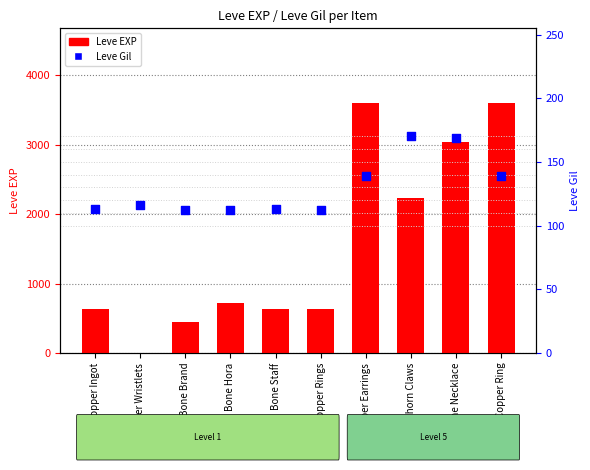

Which series reaches the minimum Y coordinate?

Leve EXP